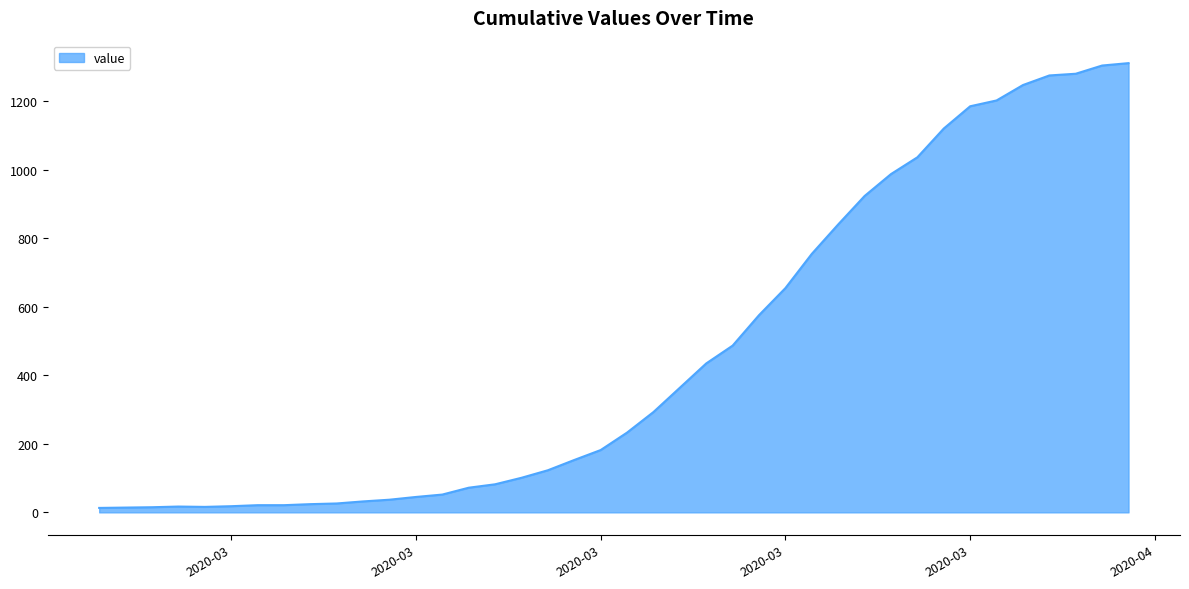

What is the difference between the maximum and minimum values?

1299